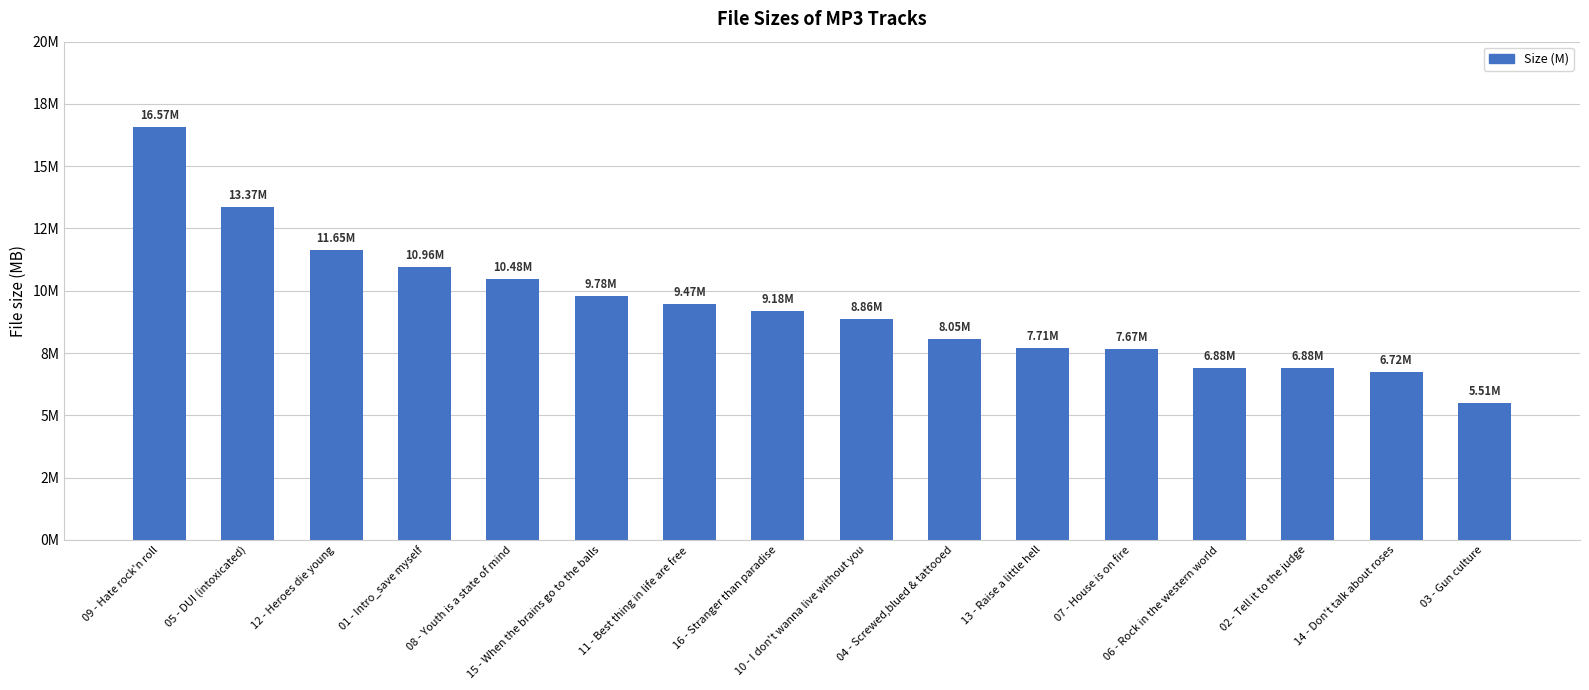

What value does the data have at 12 - Heroes die young?

11.7